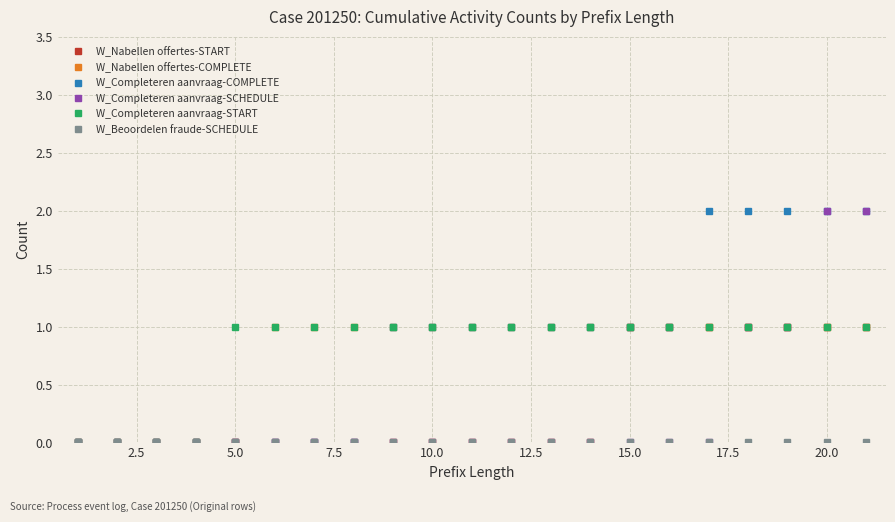

Does the chart have visible grid lines?

Yes